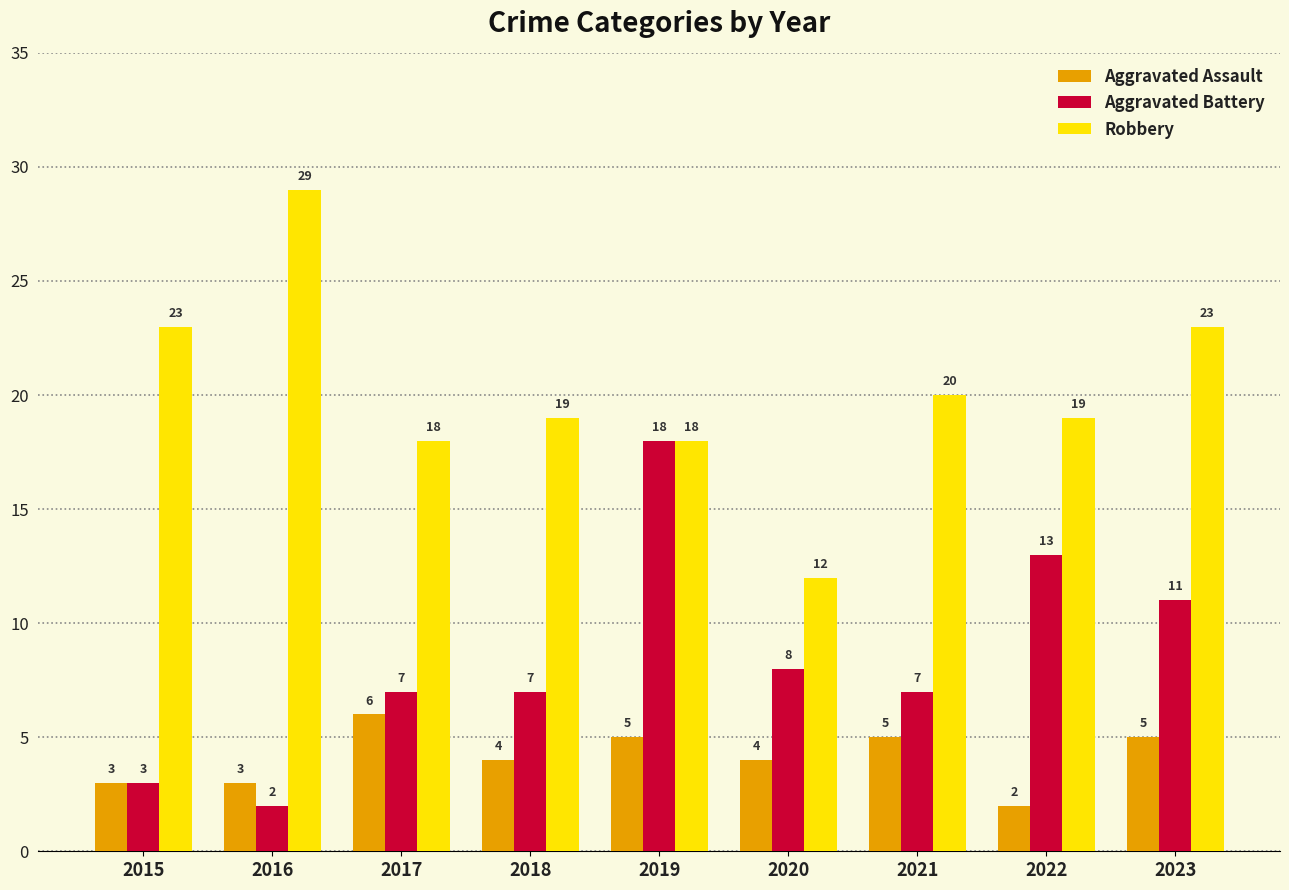

What is the sum of all Aggravated Battery values?

76